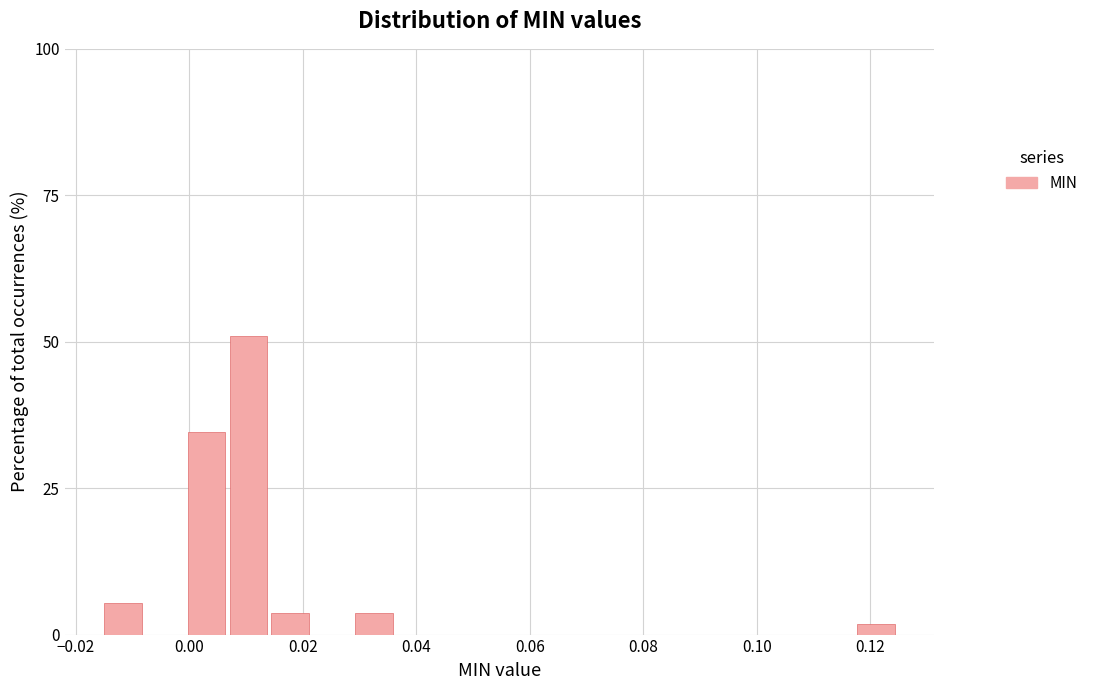

Read against the x-axis, roughly where is the centre of the tallest bar?

0.010